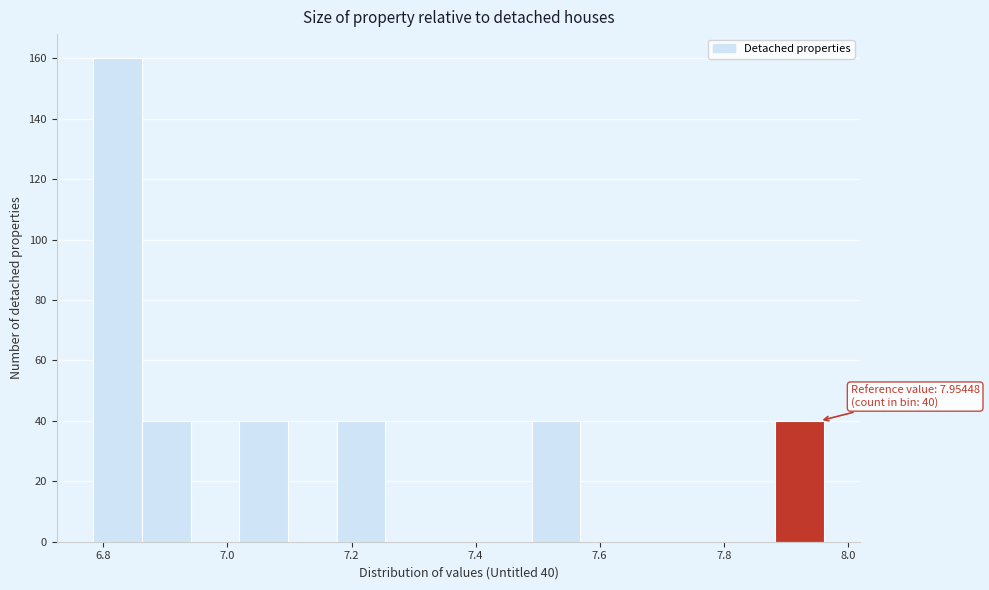

Read against the x-axis, roughly where is the centre of the tallest bar?

6.82